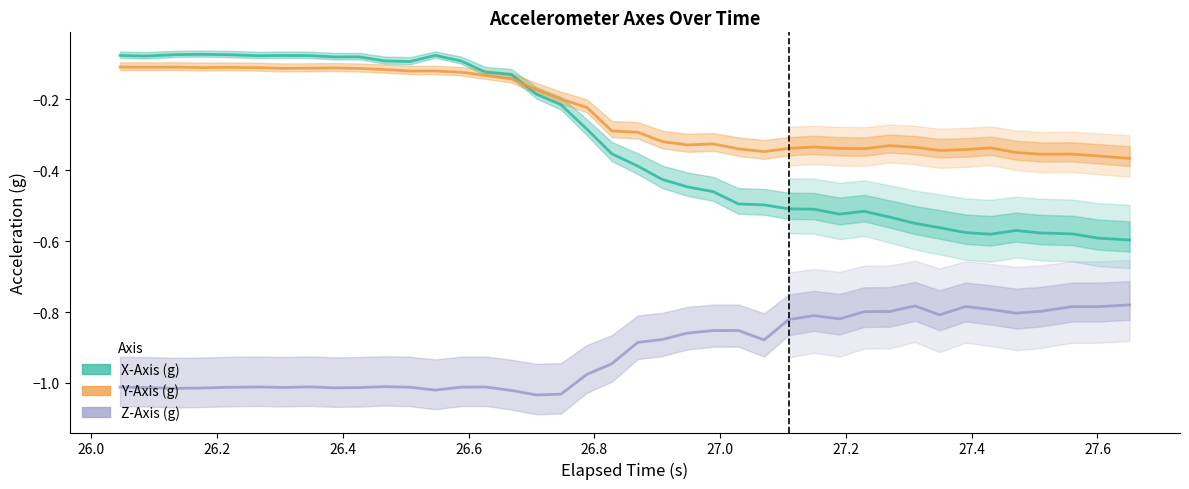

Is the value of Y-Axis (g) at 27 greater than the value of Z-Axis (g) at 26.4?

Yes